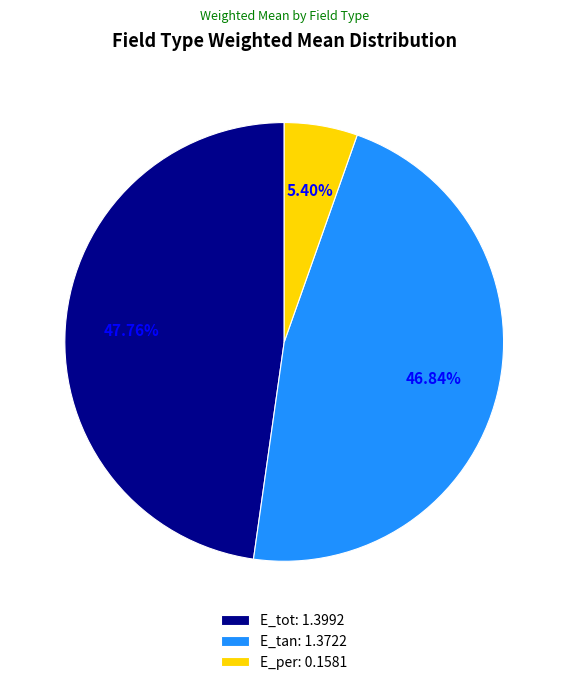

Between E_tot and E_per, which is larger?

E_tot